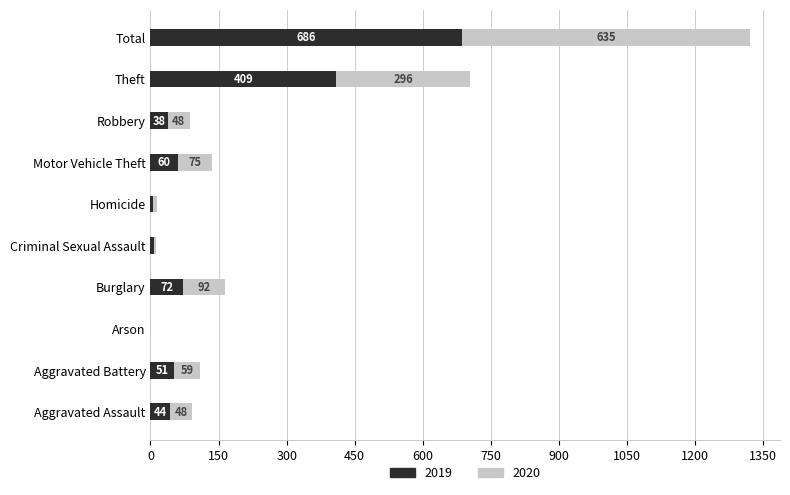

At which category is the sum across all series the highest?

Total